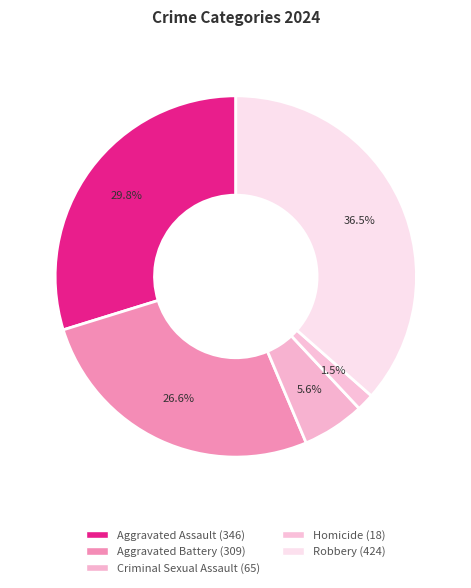

Is it true that Robbery is 42% of the pie?

False